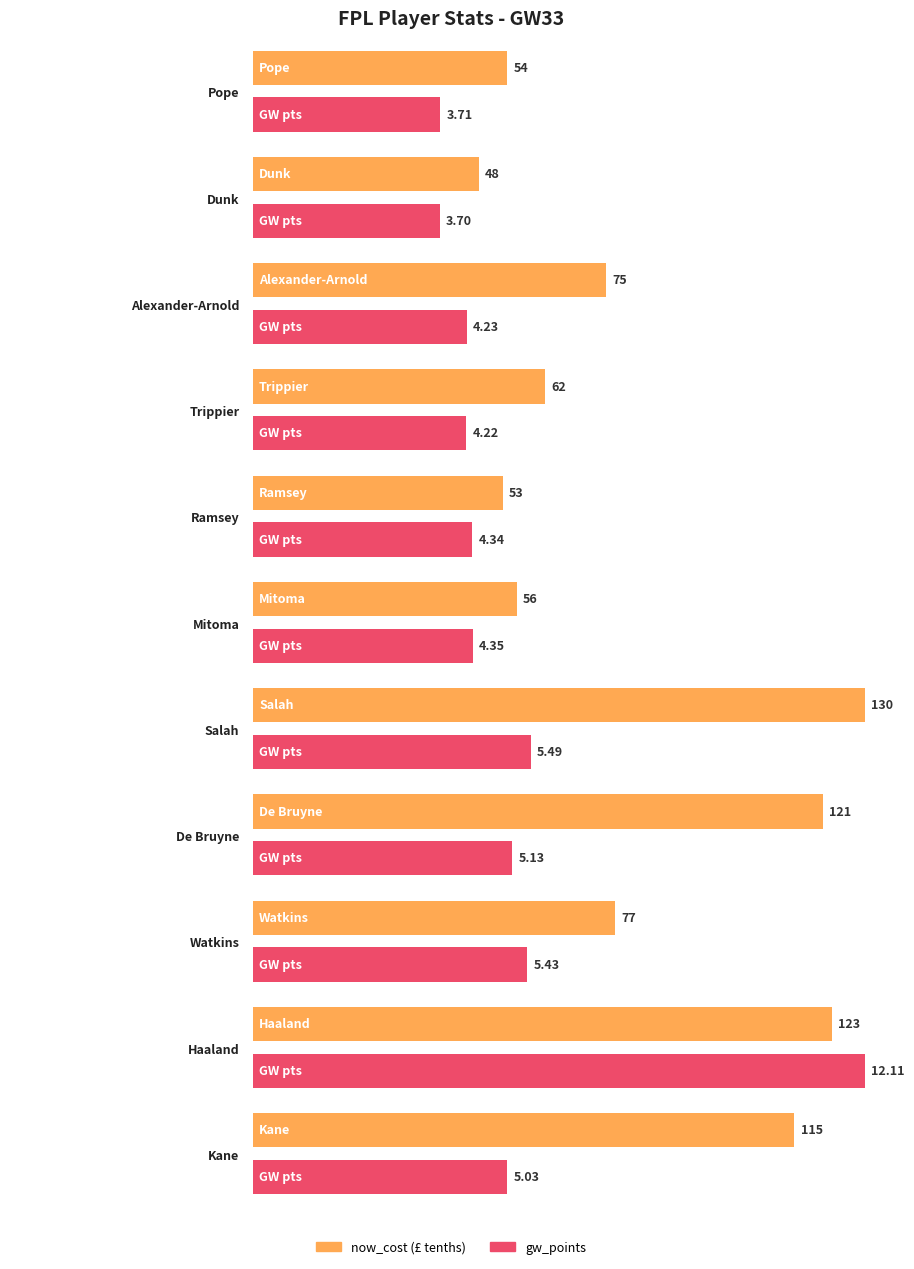

List the labels in order of now_cost value, smallest first.

Dunk, Ramsey, Pope, Mitoma, Trippier, Alexander-Arnold, Watkins, Kane, De Bruyne, Haaland, Salah